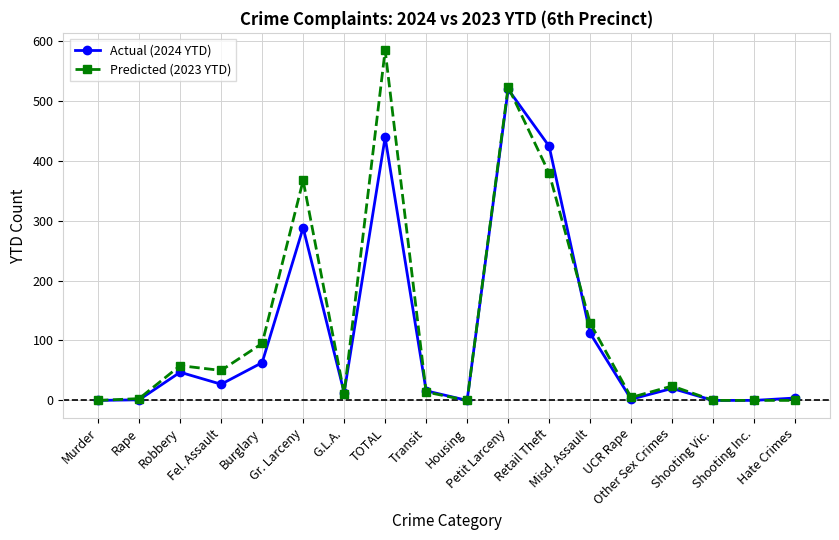

Between Rape and G.L.A., which series saw the biggest shift?

Actual (2024 YTD)